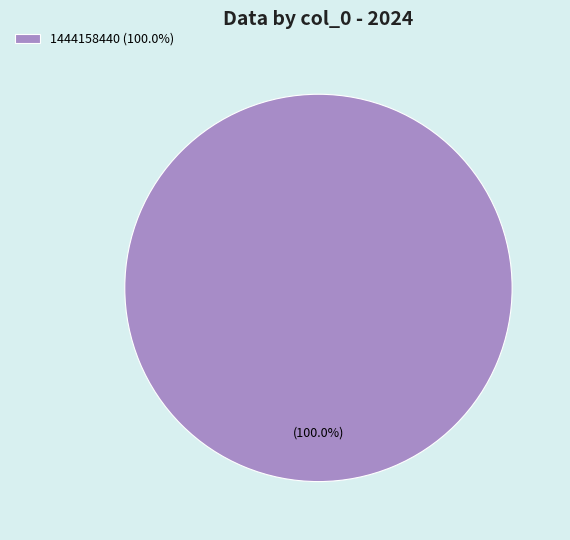

Rank the categories by value from highest to lowest.

1444158440 (100.0%)